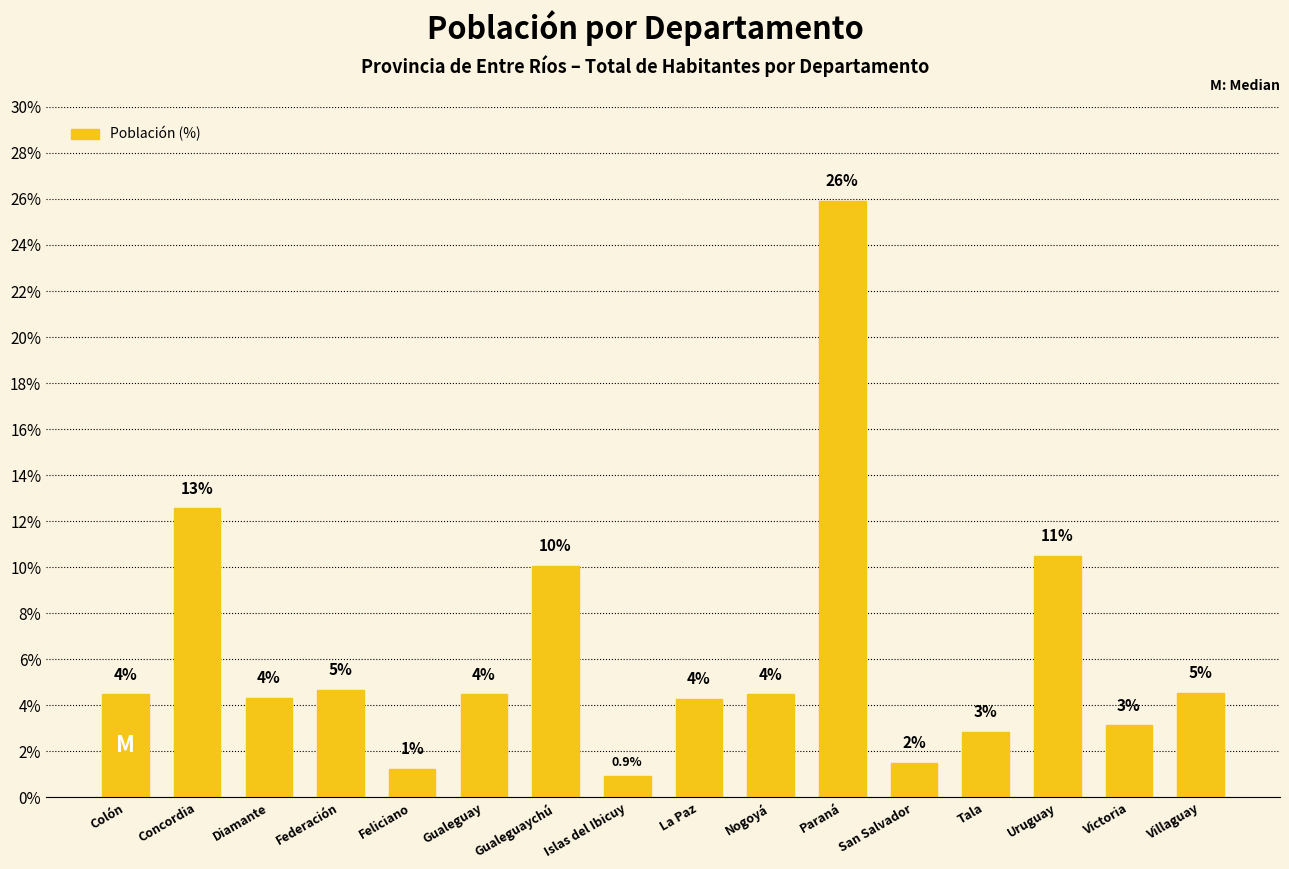

How many bars are there in total?

16